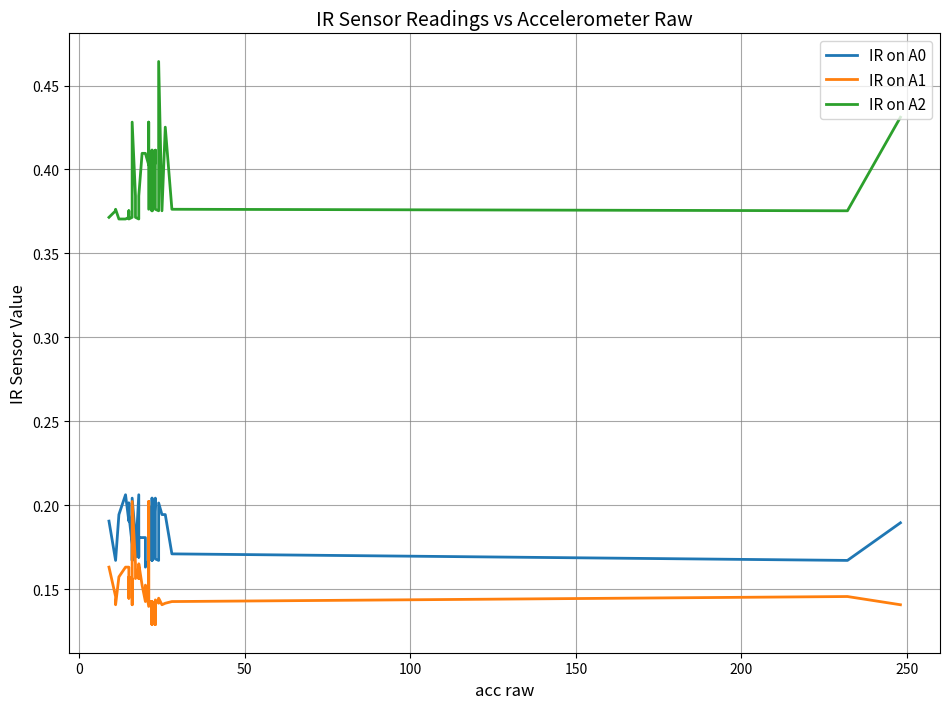

True or false: IR on A2 and IR on A1 intersect in this chart.

False